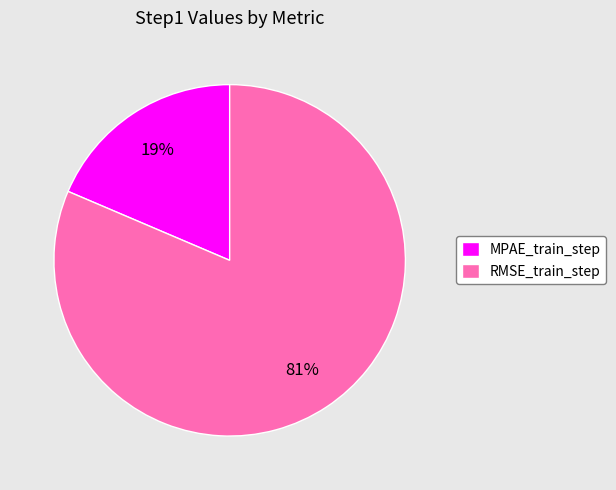

What percentage is the MPAE_train_step slice, to the nearest percent?

19%